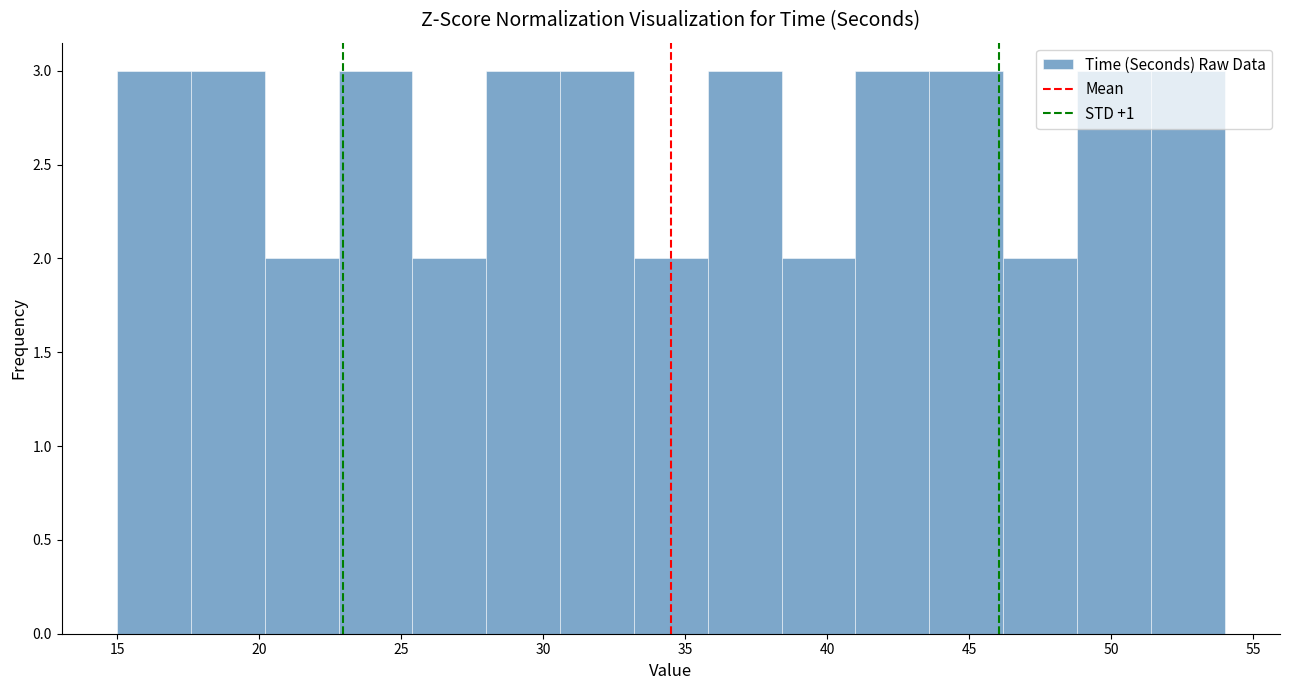

Reading left to right, transcribe this chart: for each bar, give the range it covers on the x-axis and its height. Neither the bar edges nor the heights are printed on the chart, so give them approximately, as read against the axes.

15.0 to 17.6: 3
17.6 to 20.2: 3
20.2 to 22.8: 2
22.8 to 25.4: 3
25.4 to 28.0: 2
28.0 to 30.6: 3
30.6 to 33.2: 3
33.2 to 35.8: 2
35.8 to 38.4: 3
38.4 to 41.0: 2
41.0 to 43.6: 3
43.6 to 46.2: 3
46.2 to 48.8: 2
48.8 to 51.4: 3
51.4 to 54.0: 3